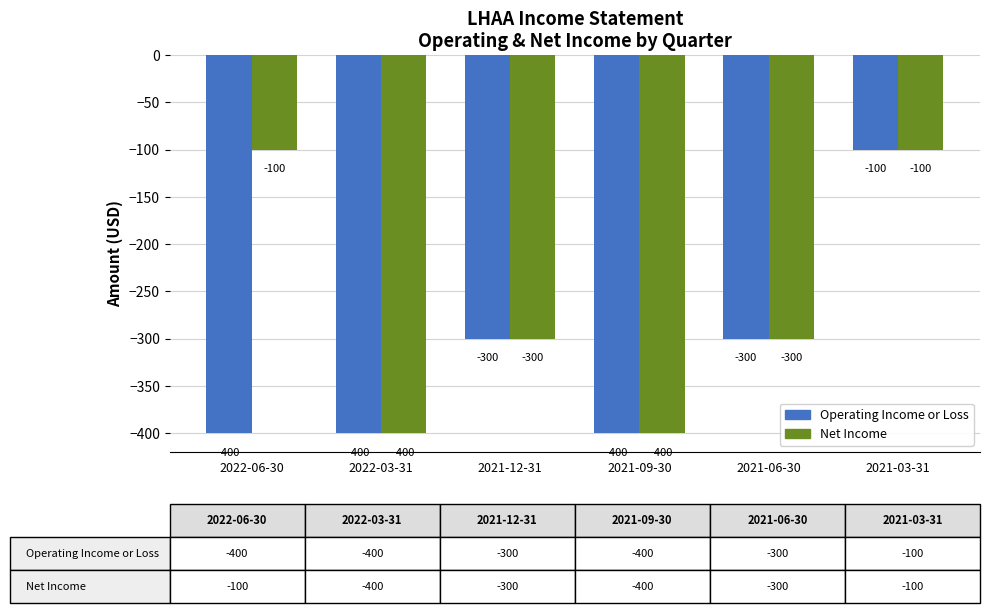

What is the difference between the Net Income values at 2021-09-30 and 2021-03-31?

300